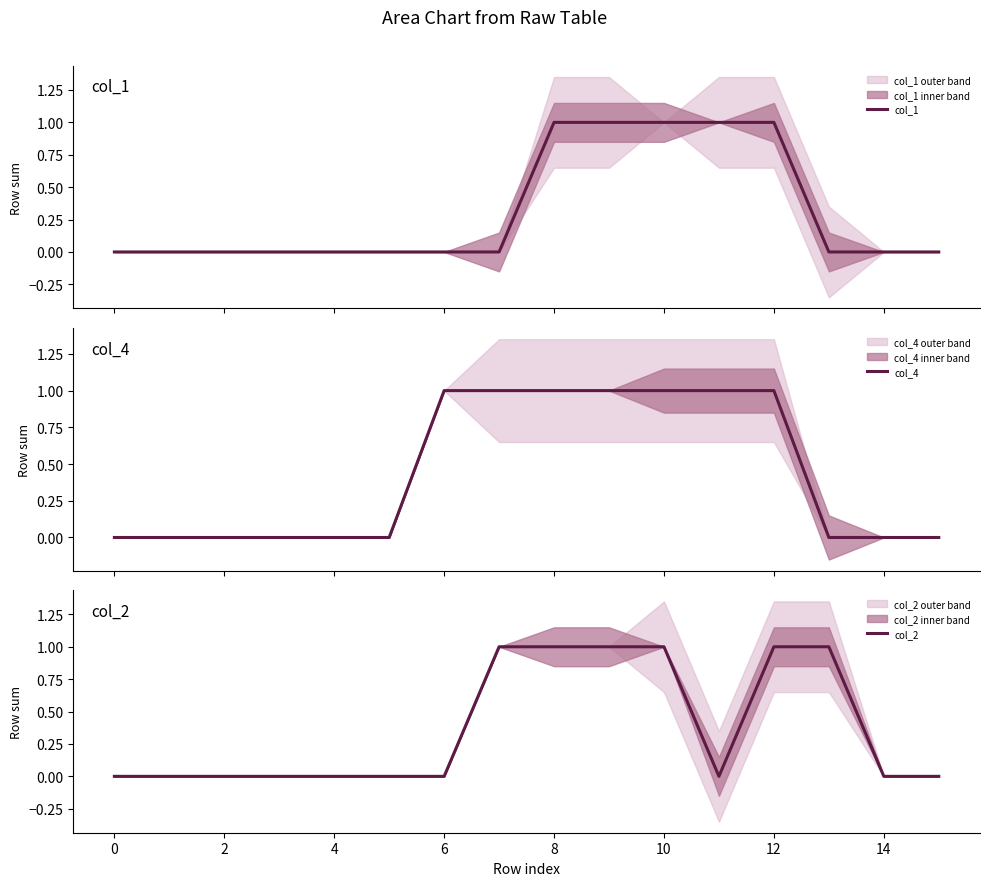

True or false: col_2 has more than 2 points higher than both neighbors.

False